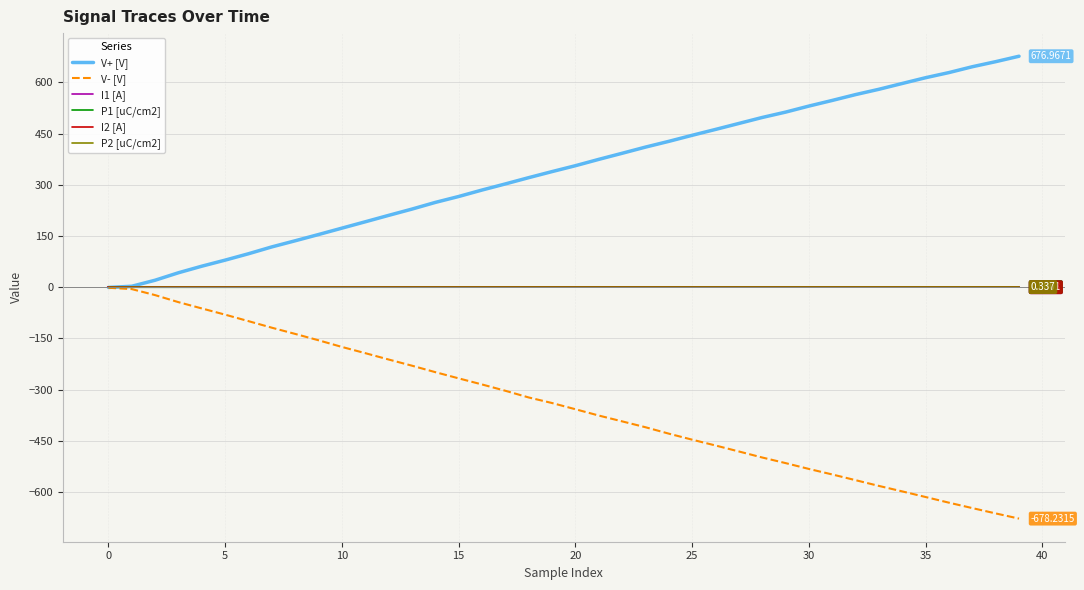

What is the maximum value shown in the chart?

677.0